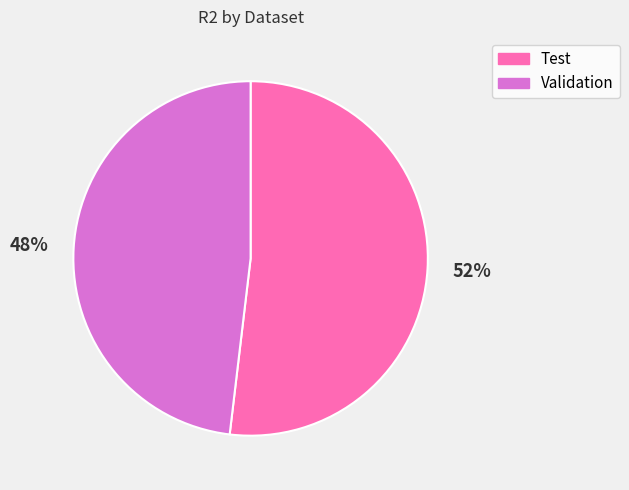

Which category has the smallest portion of the pie?

Validation